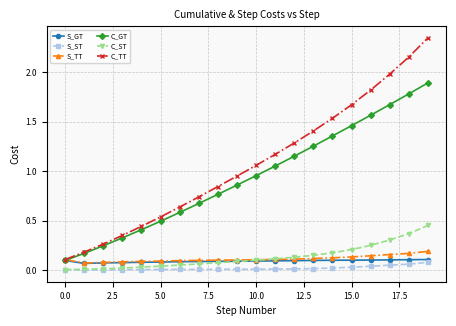

Which series has the largest range (max minus min)?

C_TT